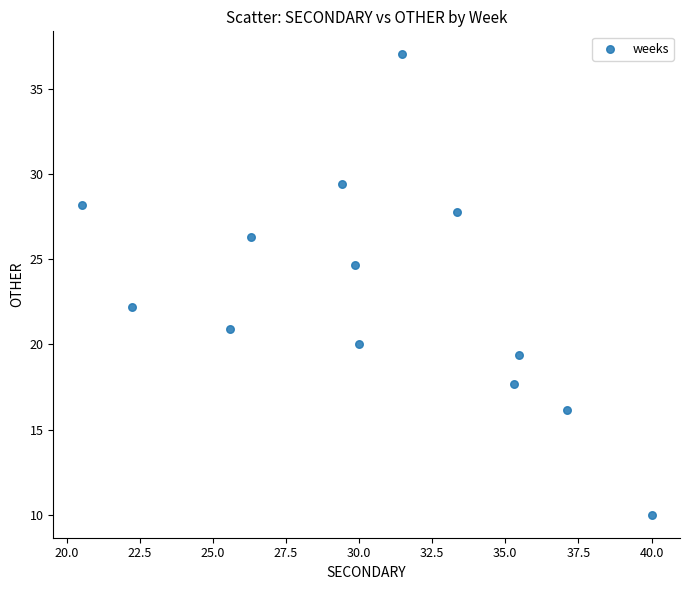

What Y value in the scatter plot is closest to 23?

22.2